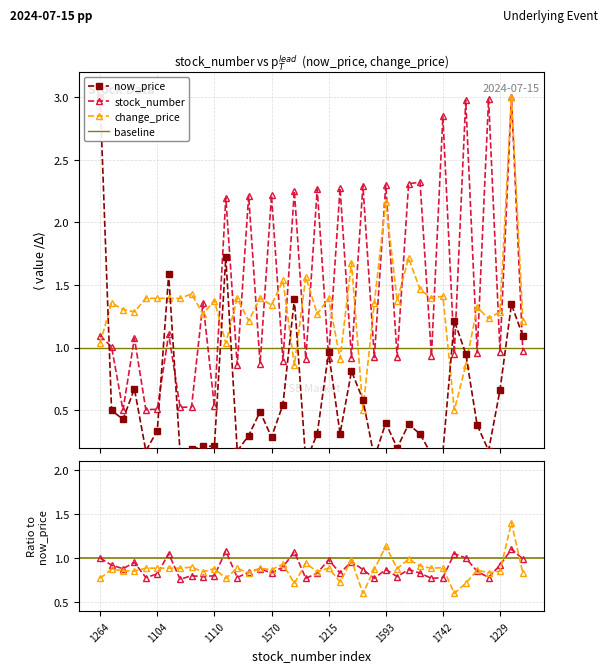

How many interior local valleys does the stock_number series have?

16